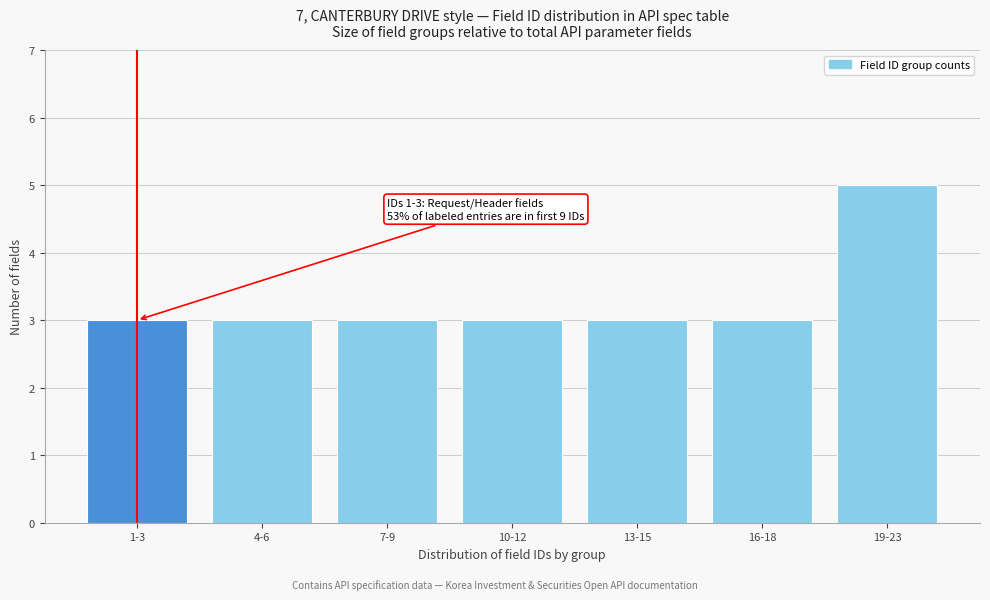

Reading left to right, what are all the values shown in this chart?

3	3	3	3	3	3	5